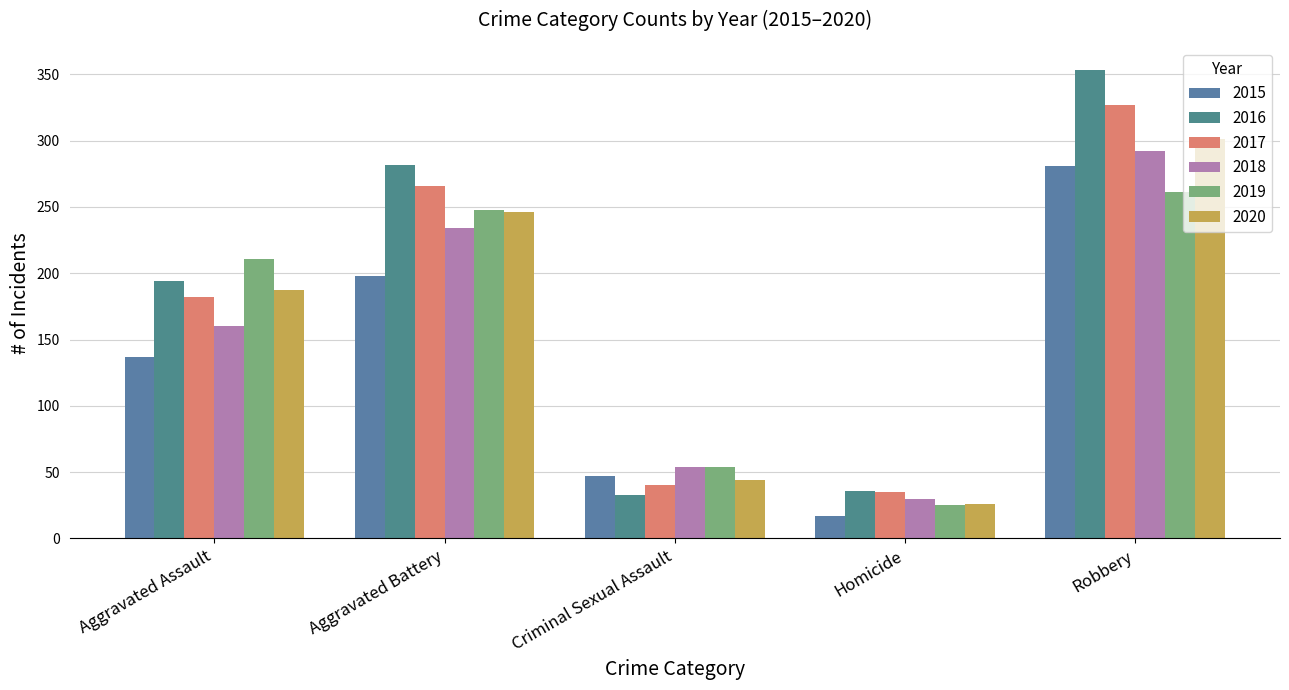

Is it true that 2015 equals 11 at Homicide?

False